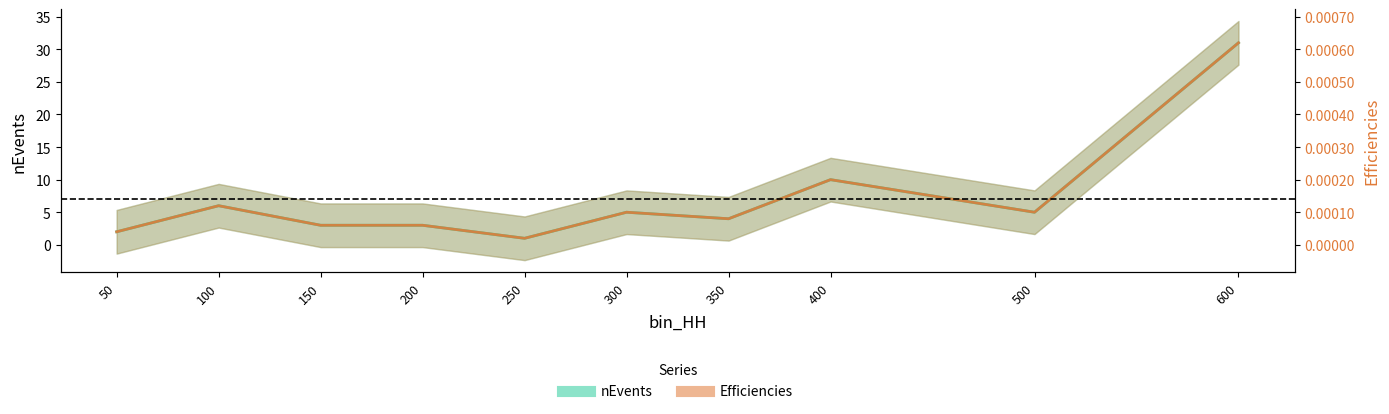

At which category does nEvents reach its first local valley?

250